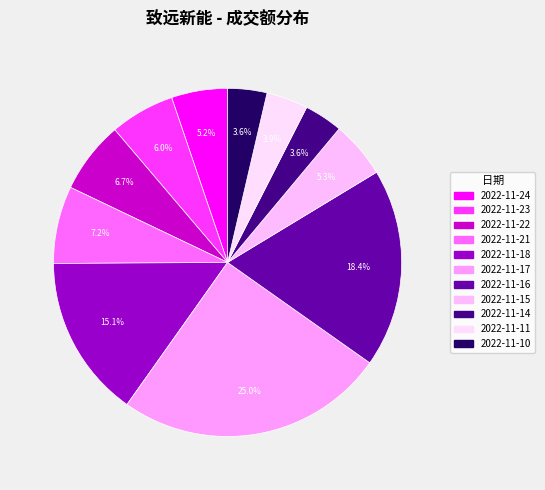

How many slices are in this pie chart?

11